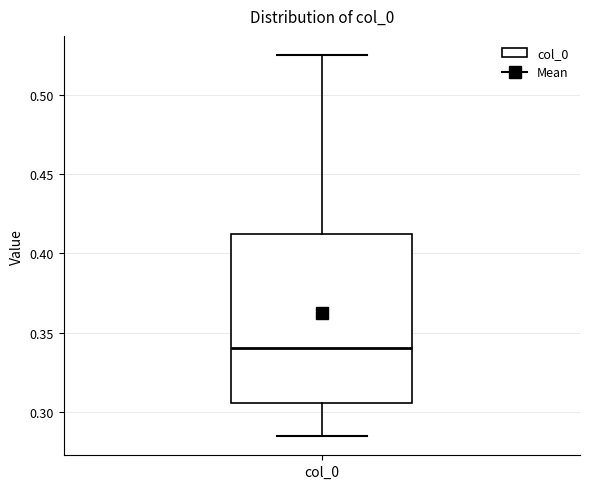

Transcribe this box plot: give where the median line is, the range the box spans, and where the two whiskers end, as read against the y-axis. The values are not printed on the chart, so give them approximately, as read against the axis.

median 0.340, box 0.305 to 0.410, whiskers 0.285 to 0.525